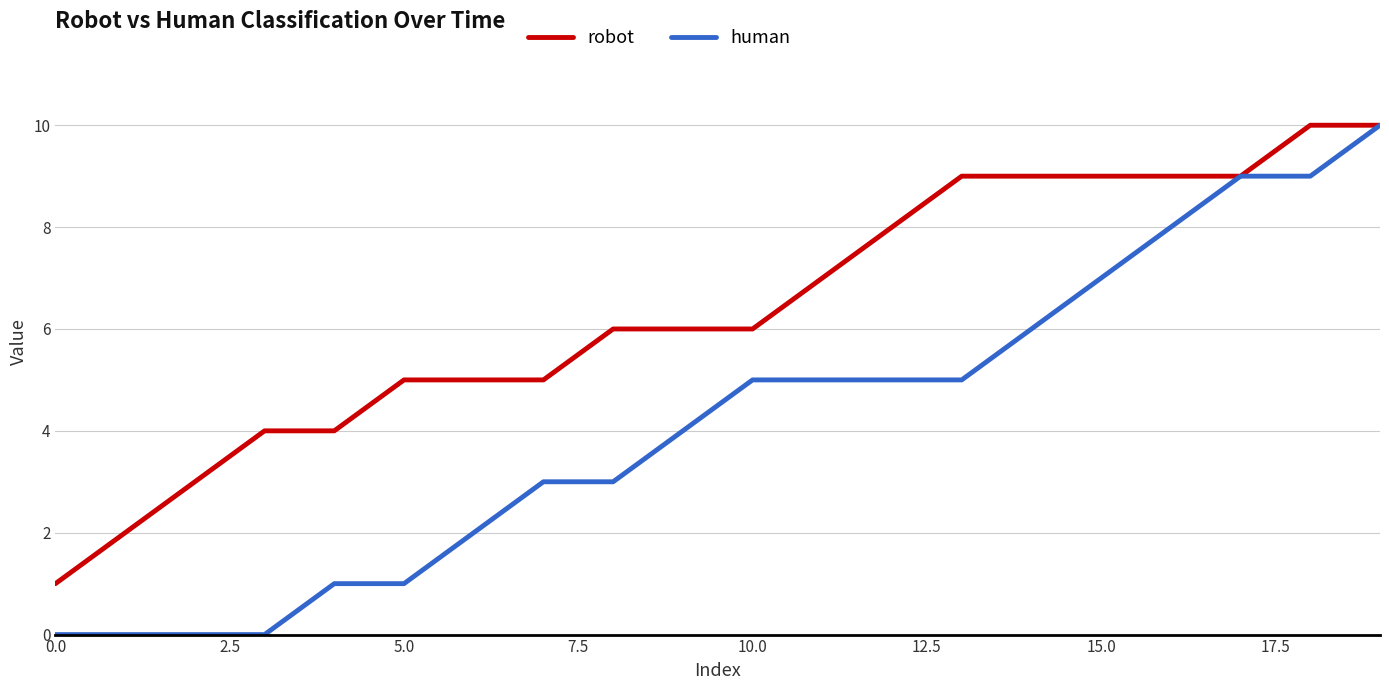

Which series has the widest spread of values?

human